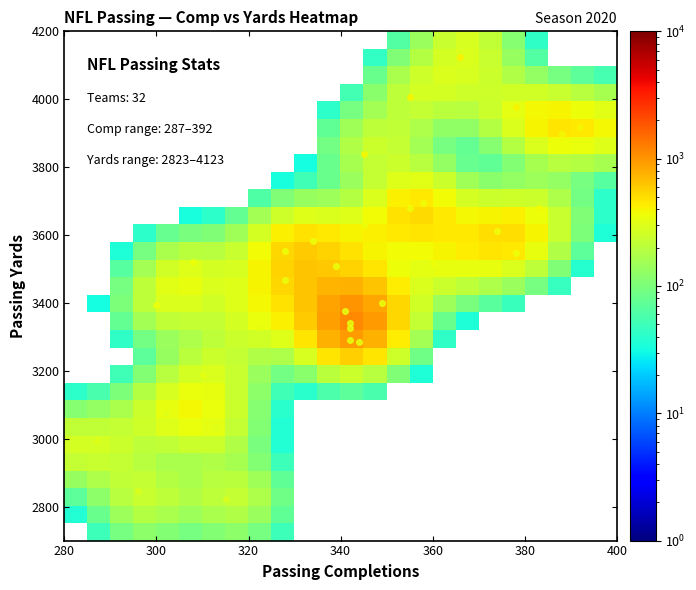

What is the smallest value displayed?

32.1